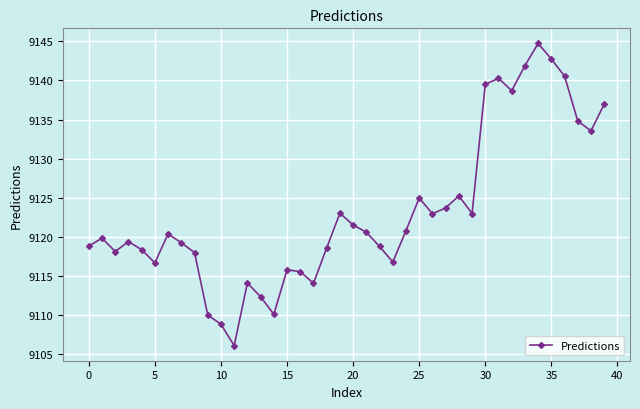

What is the smallest value displayed?

9106.1